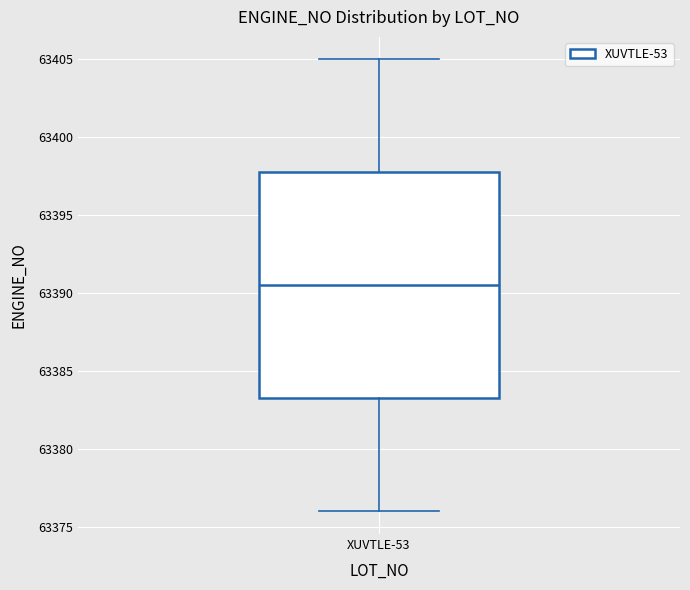

Transcribe this box plot: give where the median line is, the range the box spans, and where the two whiskers end, as read against the y-axis. The values are not printed on the chart, so give them approximately, as read against the axis.

median 63390.5, box 63383.5 to 63398.0, whiskers 63376.0 to 63405.0